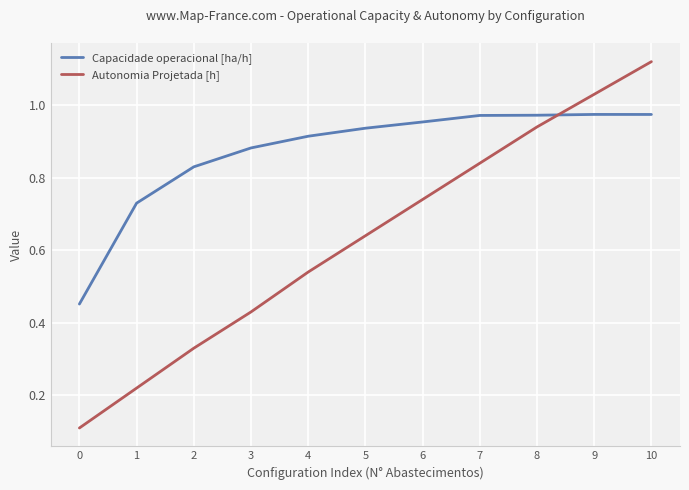

The value of Capacidade operacional [ha/h] at 0 is 0.8. True or false?

False